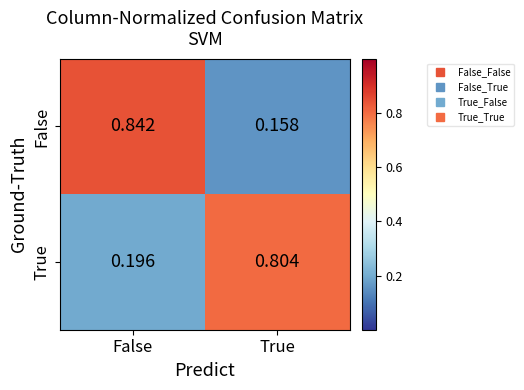

At how many categories does at least one series exceed 0?

2